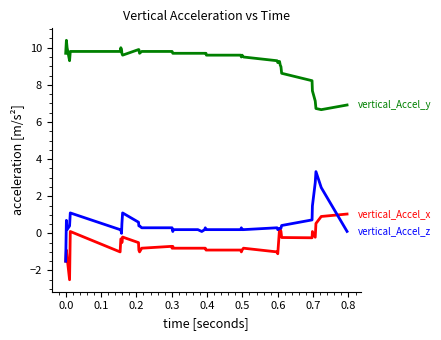

What is the maximum value shown in the chart?

10.4